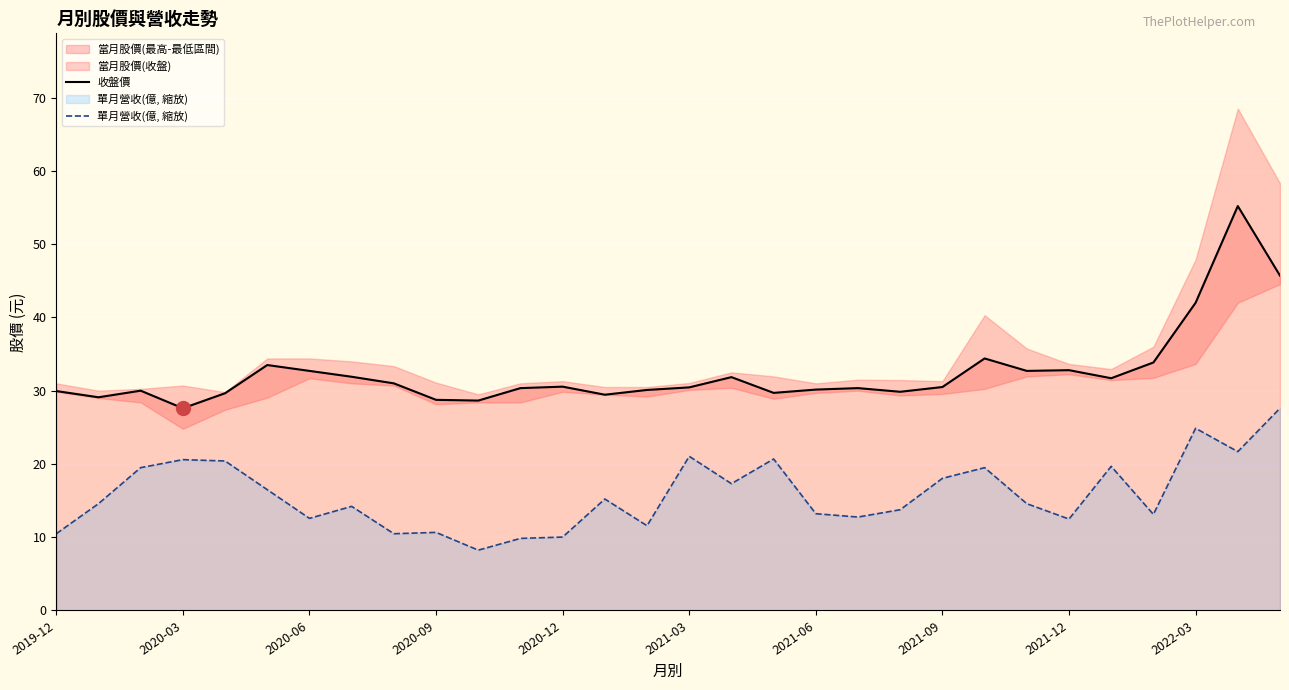

The value of 收盤價 at 2020-06 is 45.0. True or false?

False